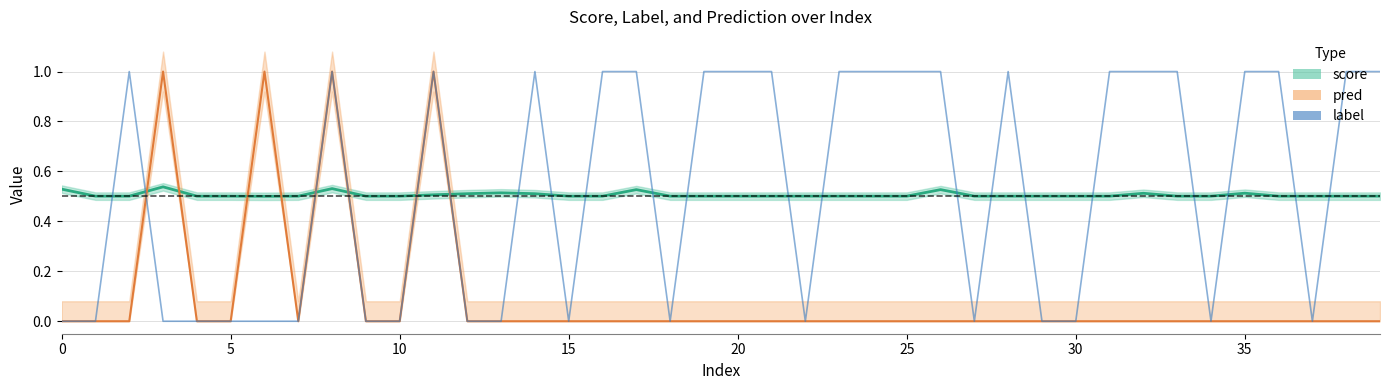

What is the difference between the maximum and minimum values?

1